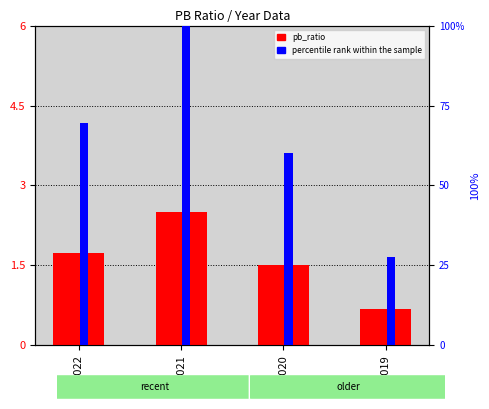

The value of percentile rank within the sample at 2021 is 68.0. True or false?

False